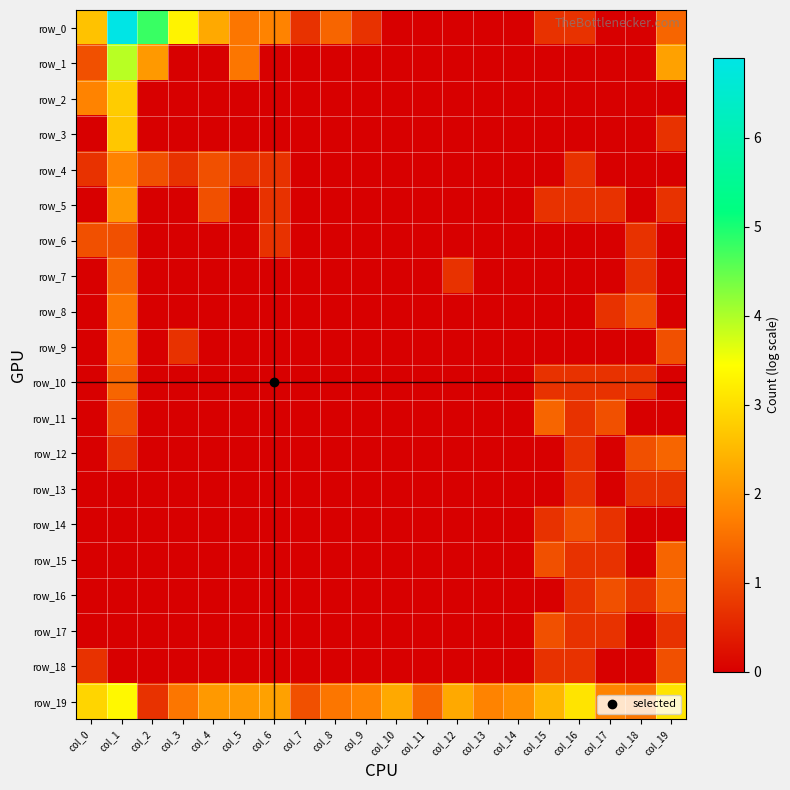

What is the total value across all series at col_17?

8.1